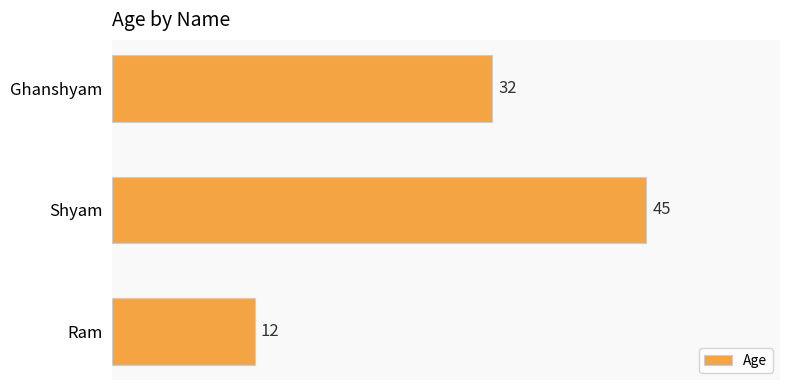

Reading top to bottom, transcribe all the data shown in this chart.

32	45	12